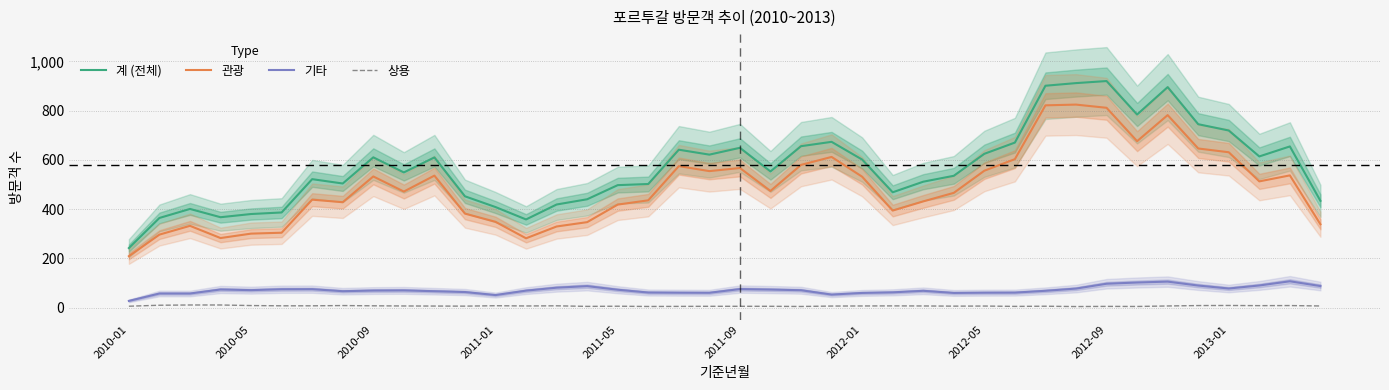

What is the label of the 1st point from the left?

2010-01